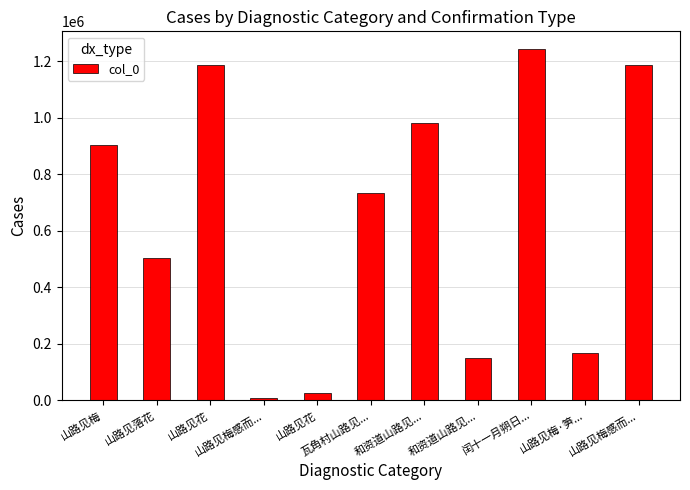

What is the label of the 3rd bar from the right?

闰十一月朔日...